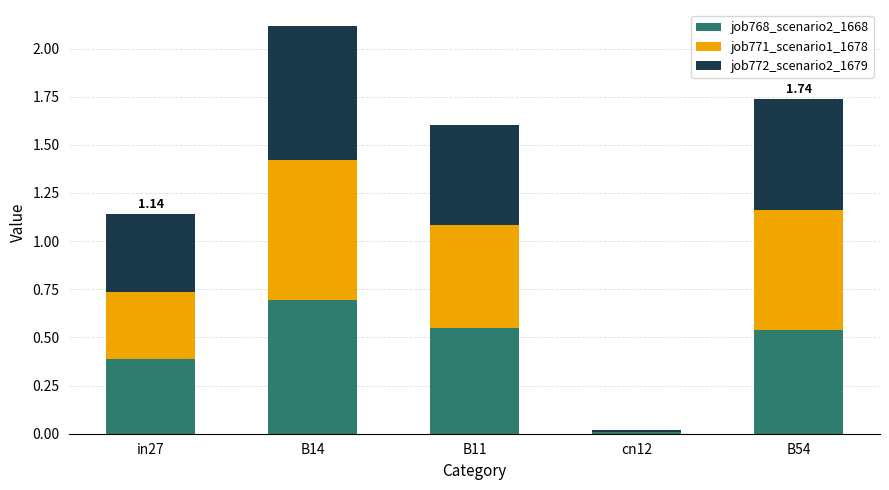

At which category is the sum across all series the highest?

B14